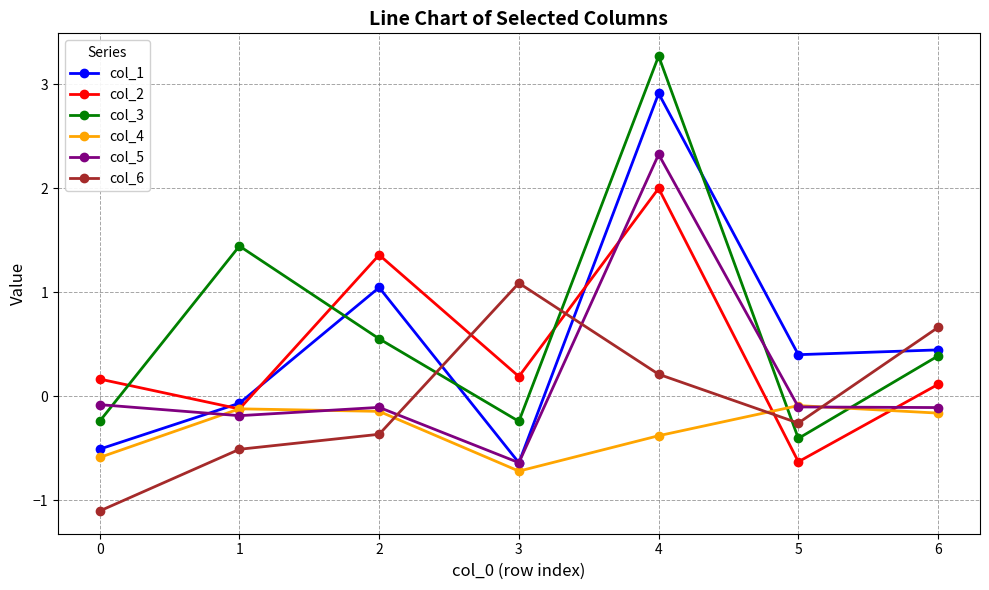

What is the average value of the col_2 series?

0.4